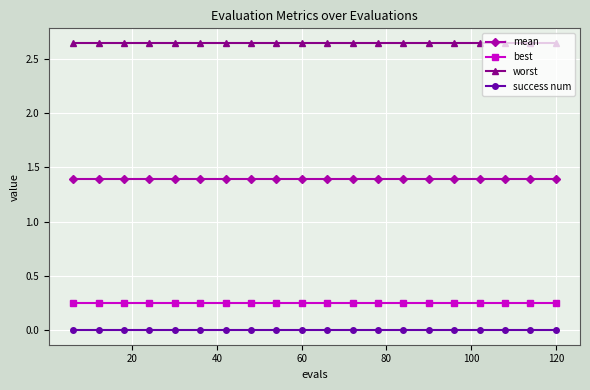

How many lines are shown in the chart?

4